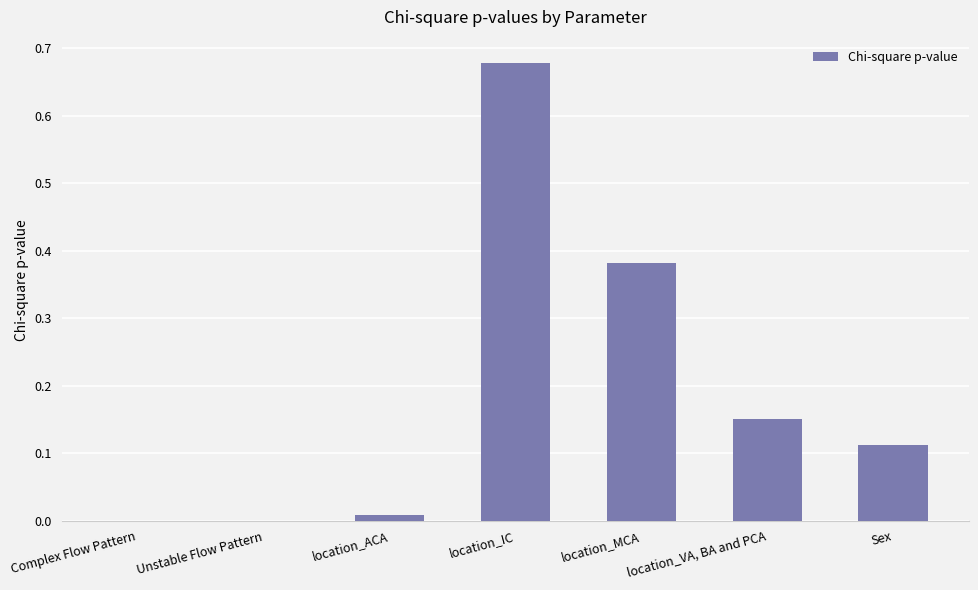

Is it true that the value at location_VA, BA and PCA is 0.0?

False